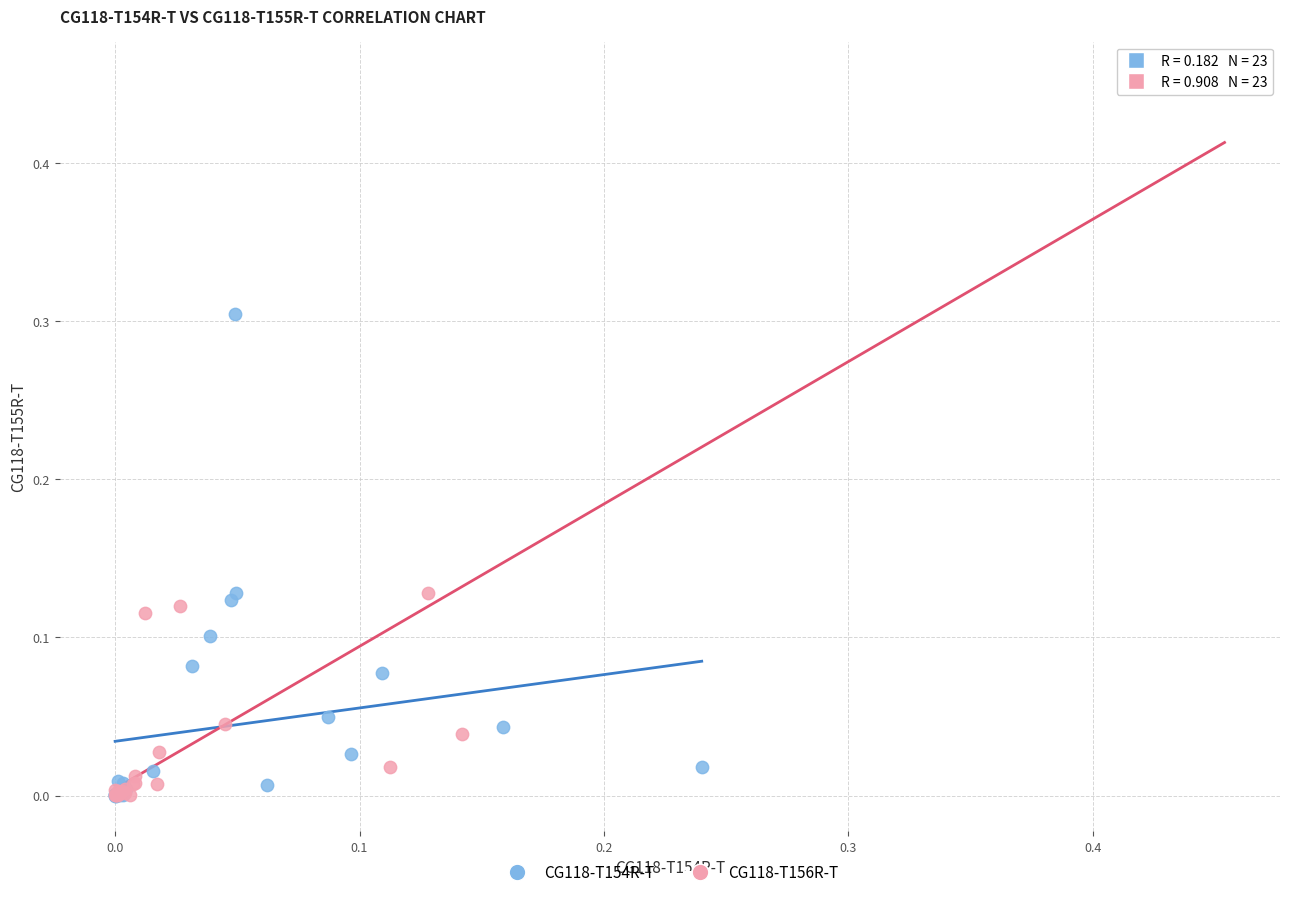

What are all the series names shown in the legend?

CG118-T154R-T, CG118-T156R-T